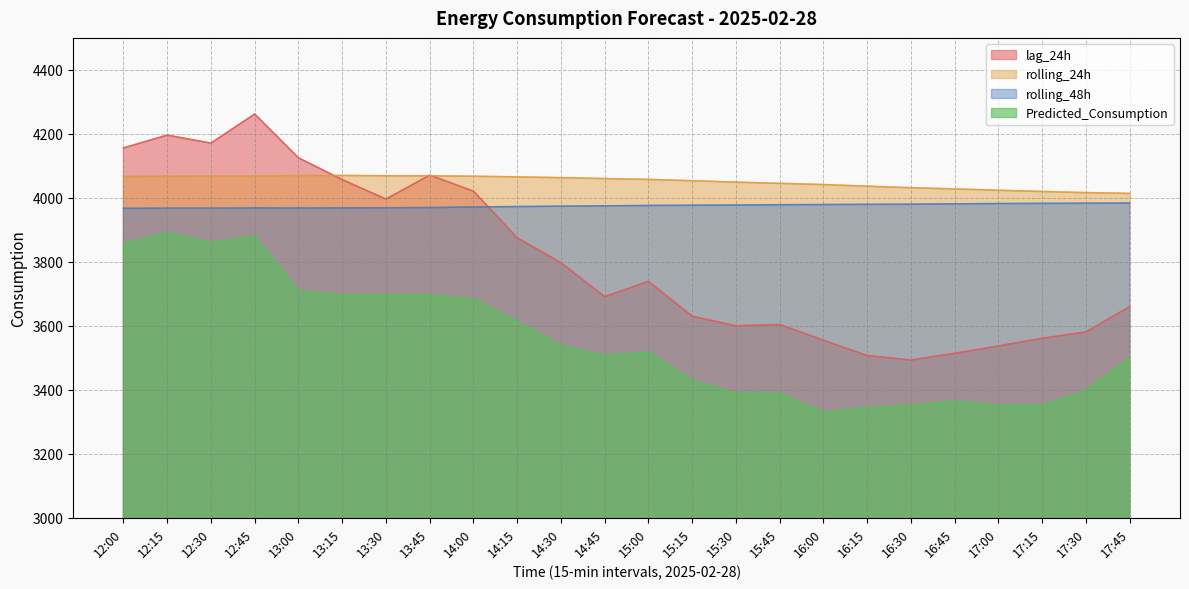

Which series has the widest spread of values?

lag_24h